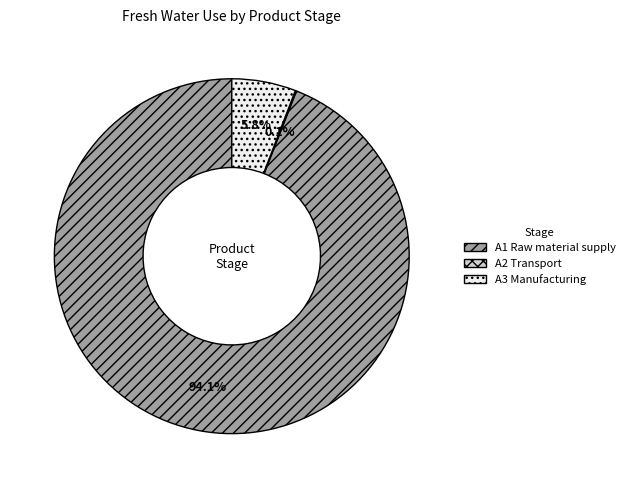

Which category has the biggest portion of the pie?

A1 Raw material supply